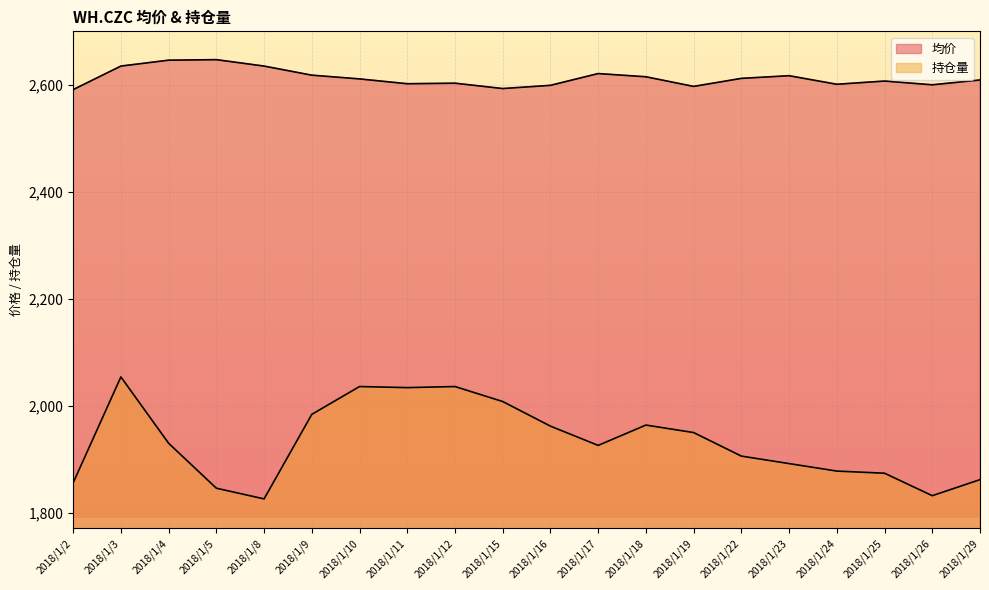

True or false: 持仓量 and 均价 cross at least once.

False